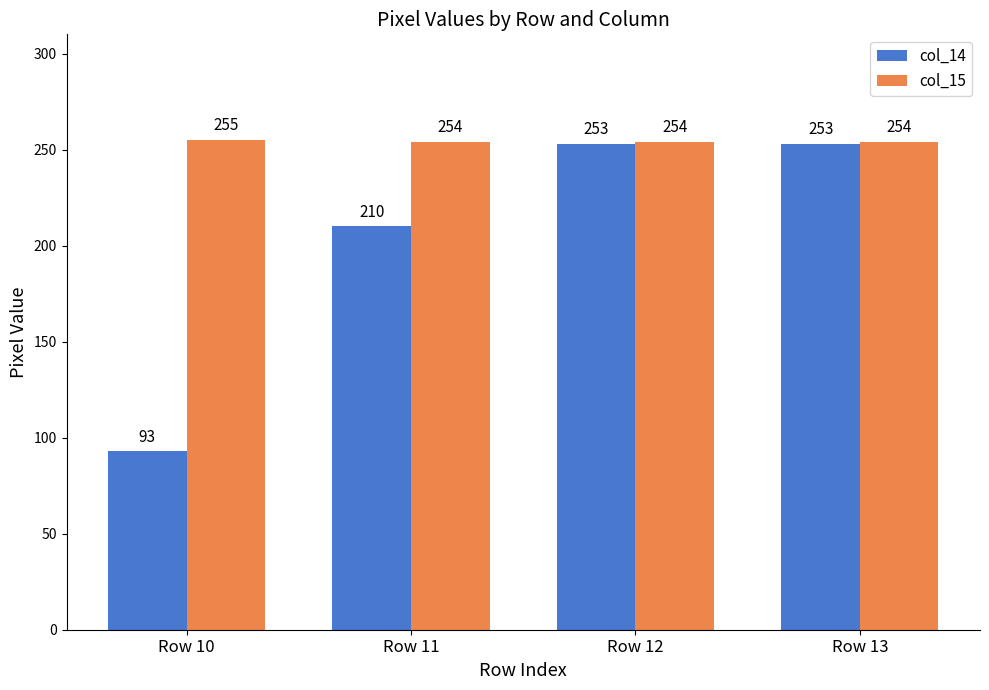

Which series changed the most between Row 10 and Row 12?

col_14